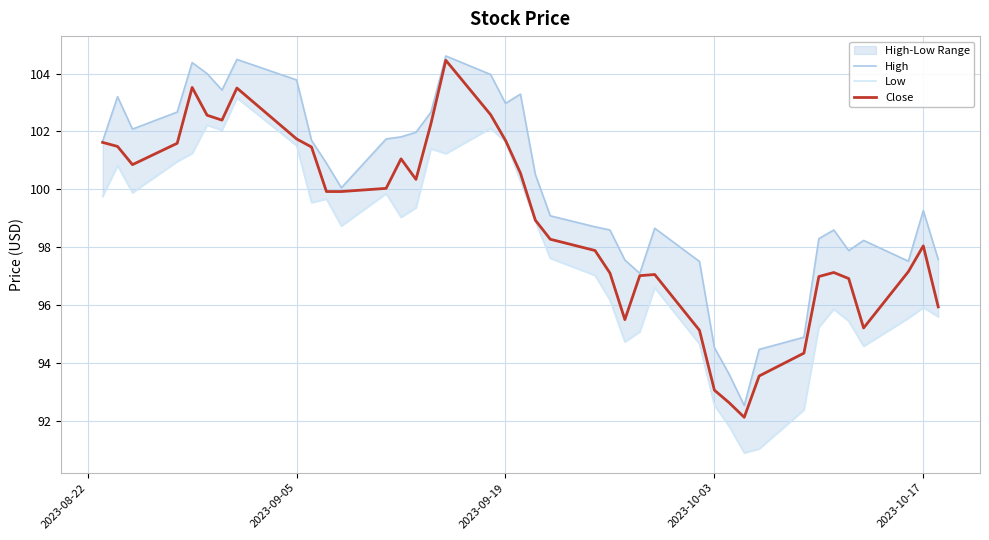

Is this an area chart (filled region under the line)?

No